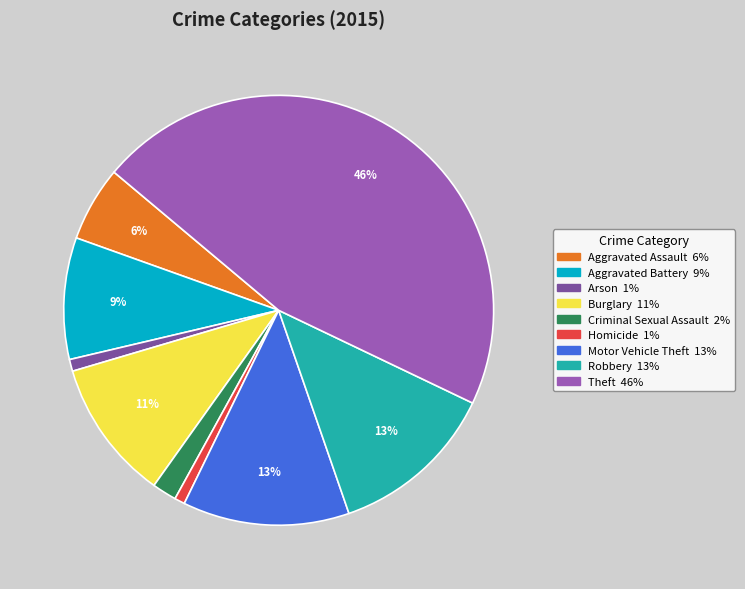

Between Burglary and Arson, which is larger?

Burglary